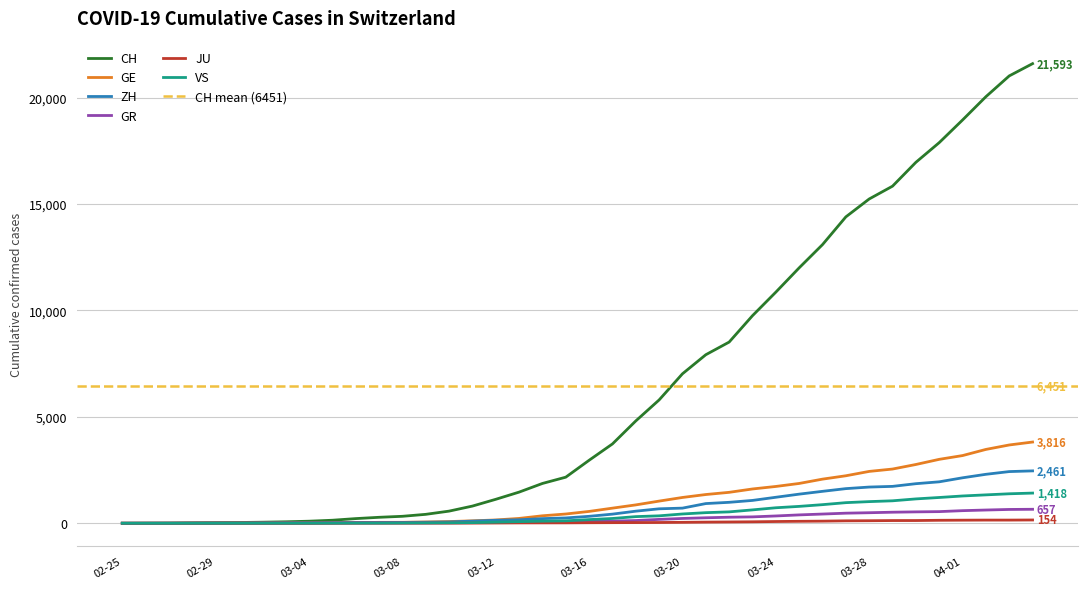

Is this an area chart (filled region under the line)?

No